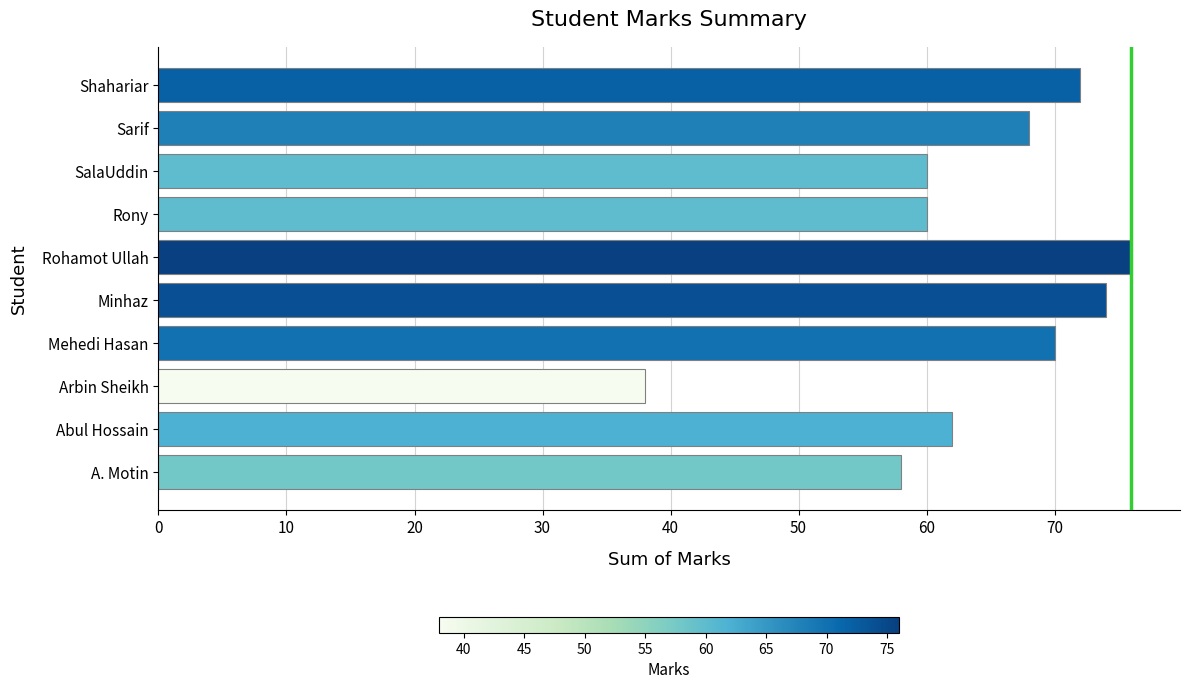

Reading top to bottom, extract all data points from this chart.

72	68	60	60	76	74	70	38	62	58